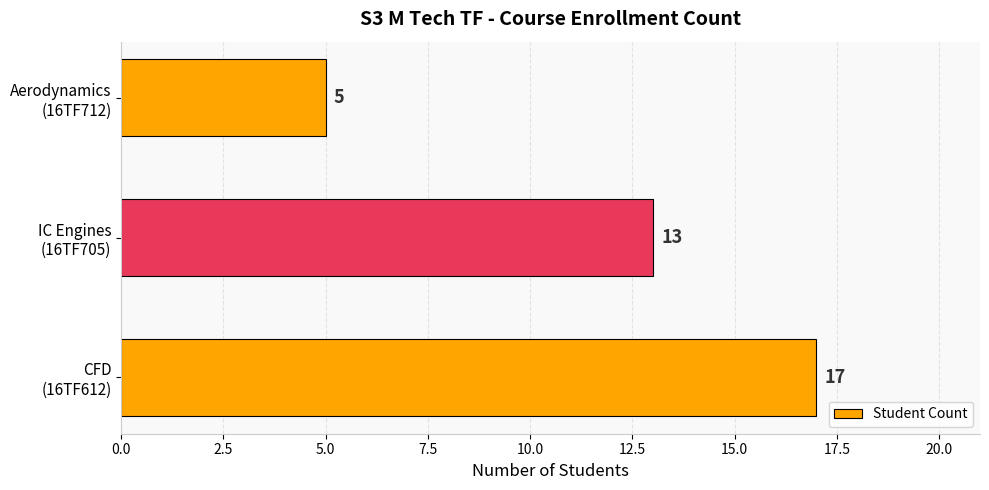

Count the number of categories in the chart.

3